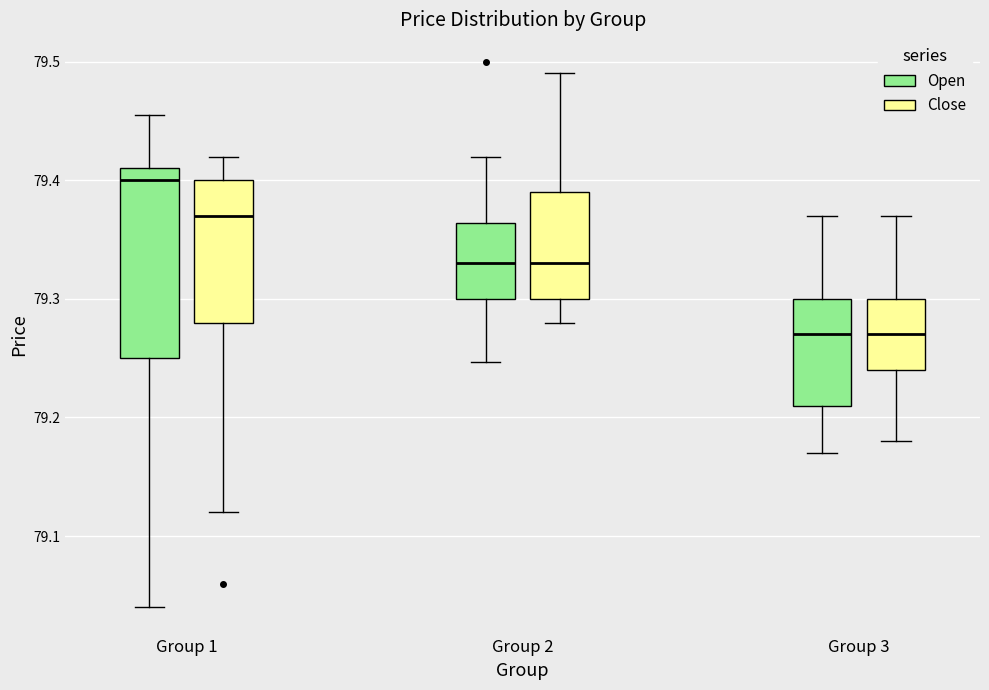

Where is the upper edge of the box for Group 3 (Open) on the y-axis? The values are not printed on the chart, so give them approximately, as read against the axis.

79.30